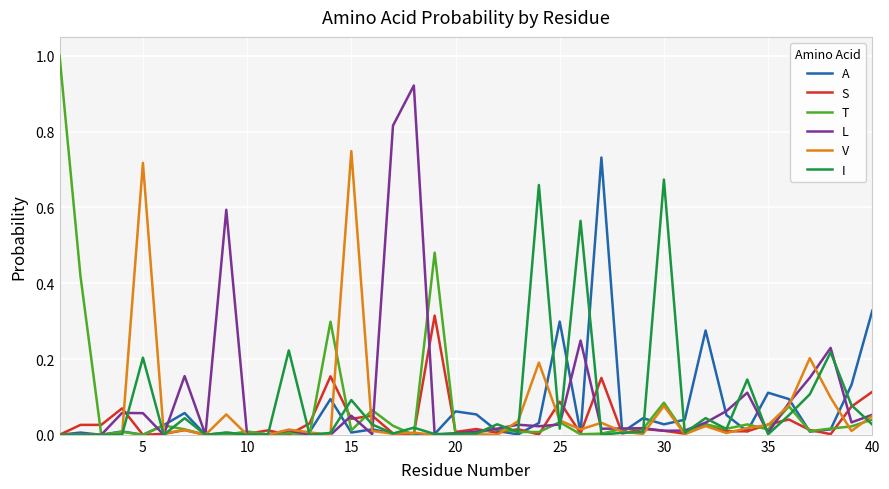

How many distinct data groups are displayed?

6